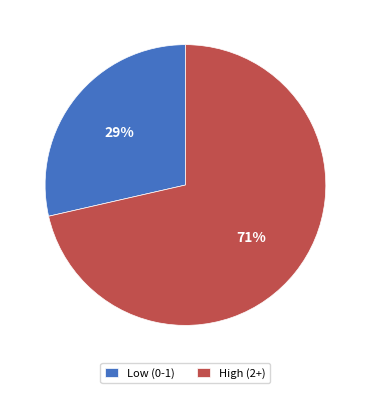

The Low (0-1) slice represents 43% of the pie. True or false?

False